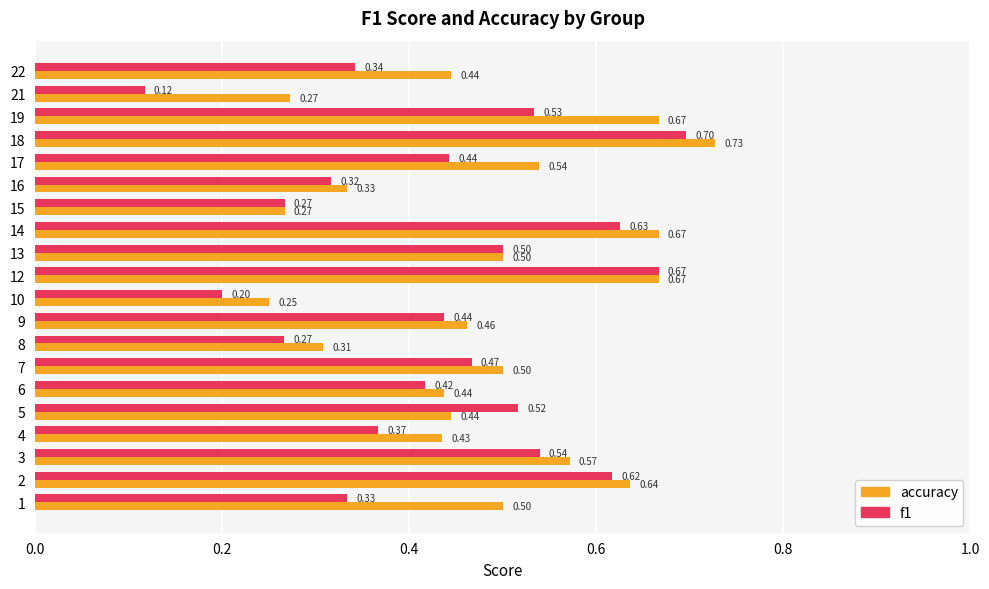

At 17, list the series in order from largest to smallest.

accuracy, f1